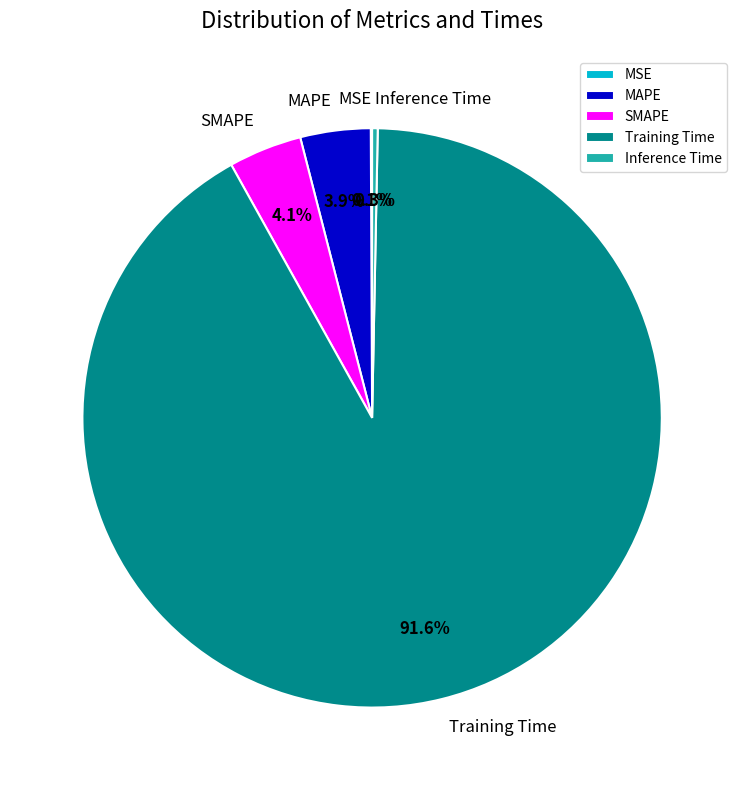

Combined, do SMAPE and Inference Time account for over 50%?

No